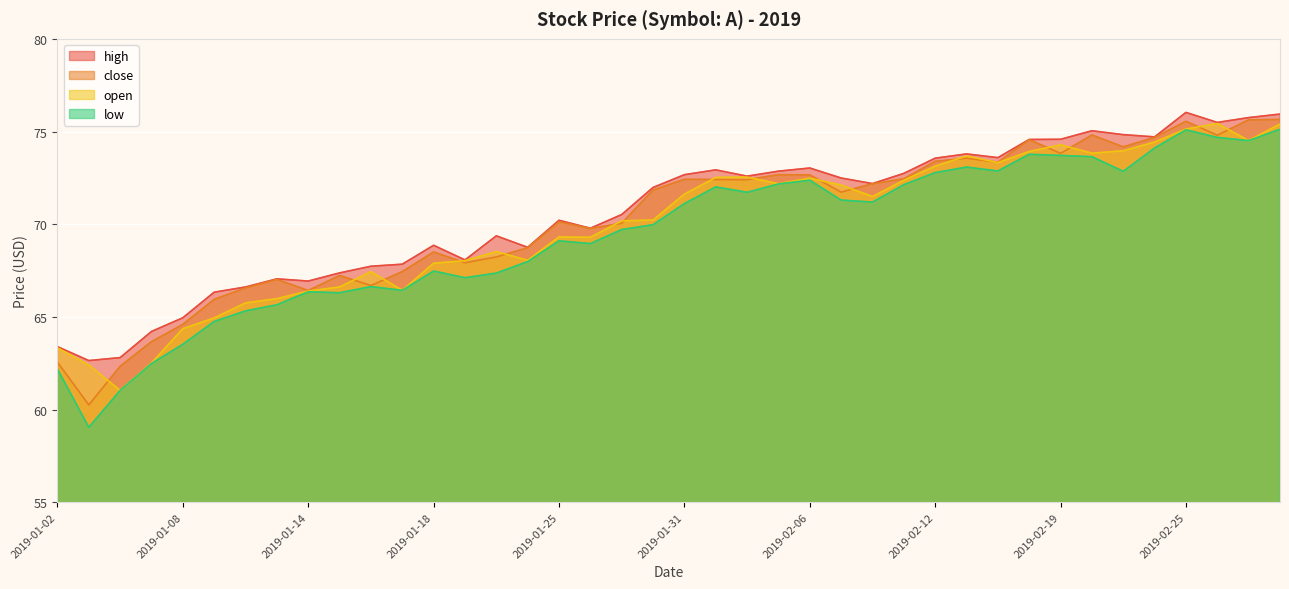

The low series shows 47.1 at 2019-02-12. True or false?

False